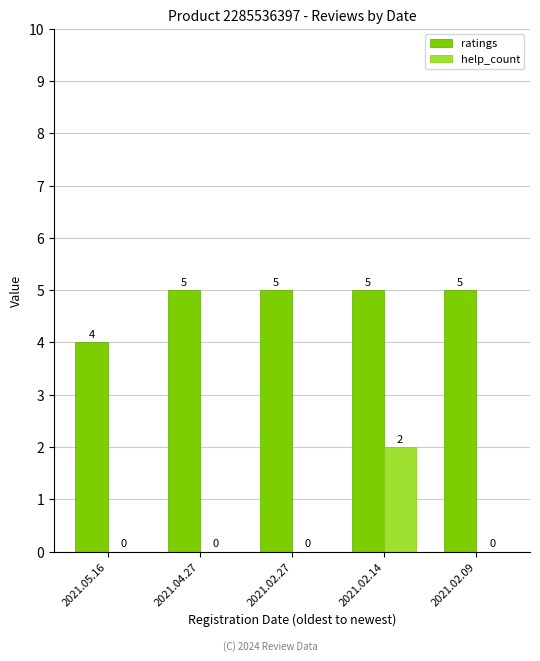

What is the spread (max minus min) of values at 2021.04.27?

5